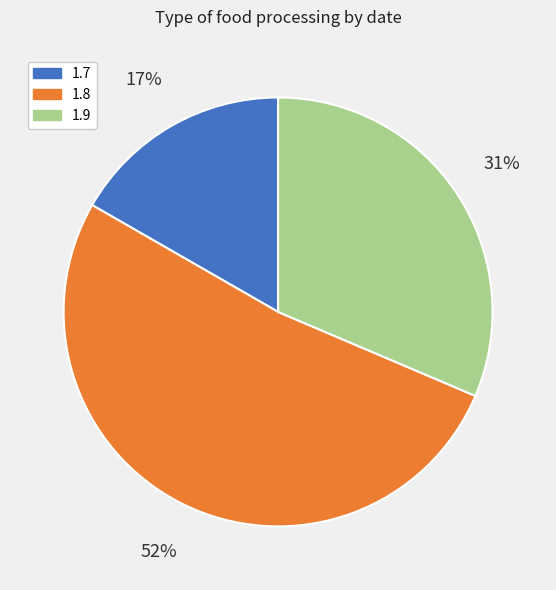

Is it true that 1.7 is 17% of the pie?

True